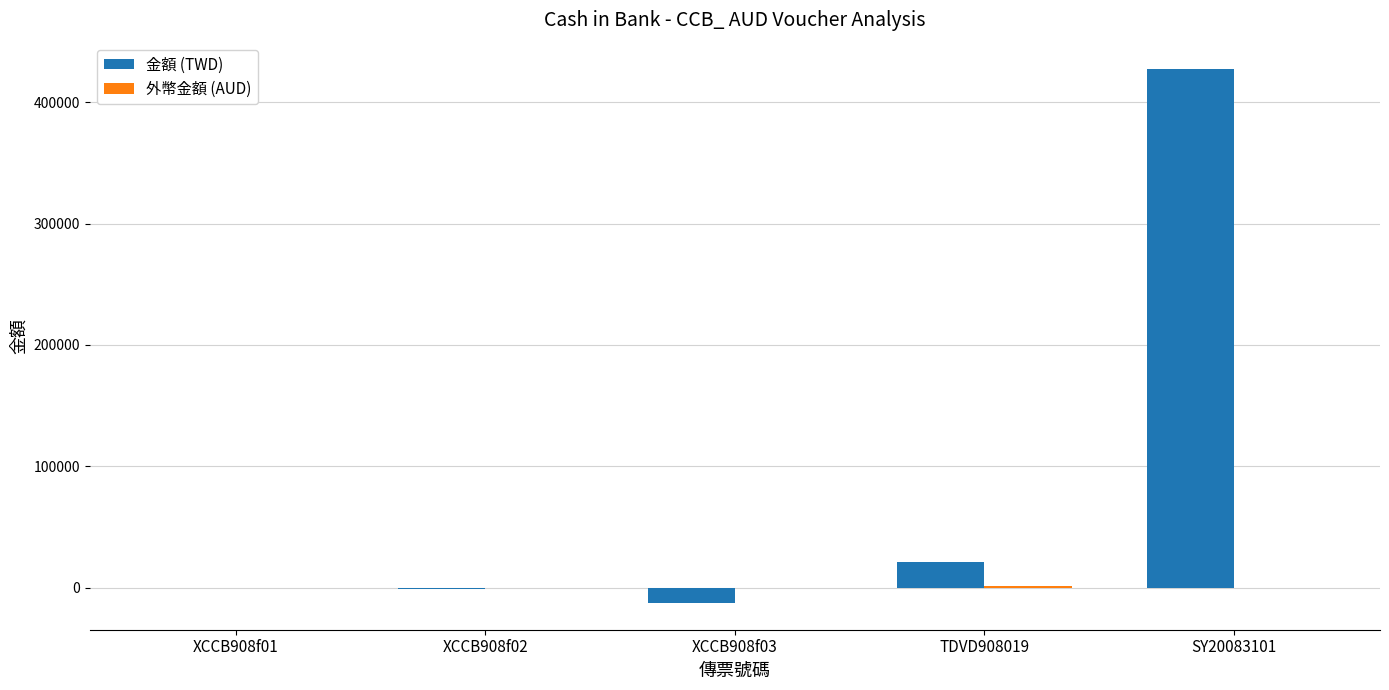

The 金額 (TWD) series shows 426992.6 at SY20083101. True or false?

True